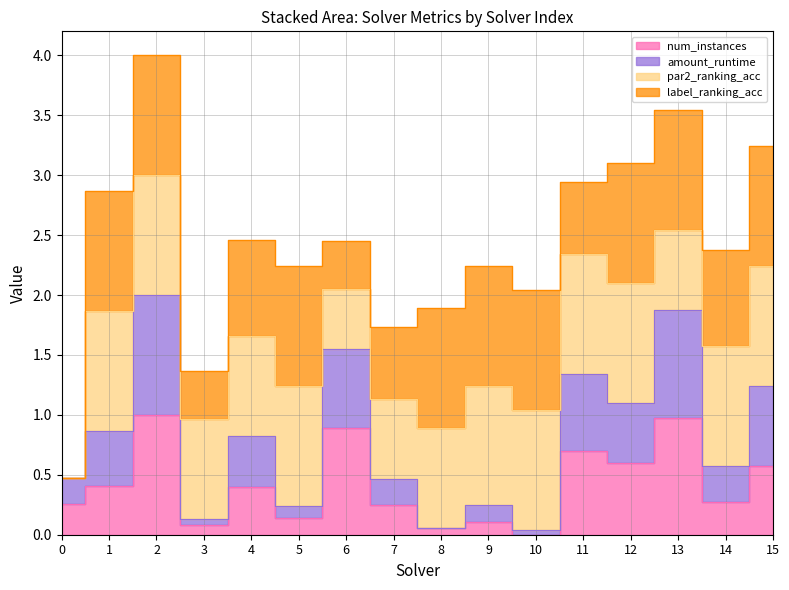

The value of amount_runtime at 6 is 0.4. True or false?

False